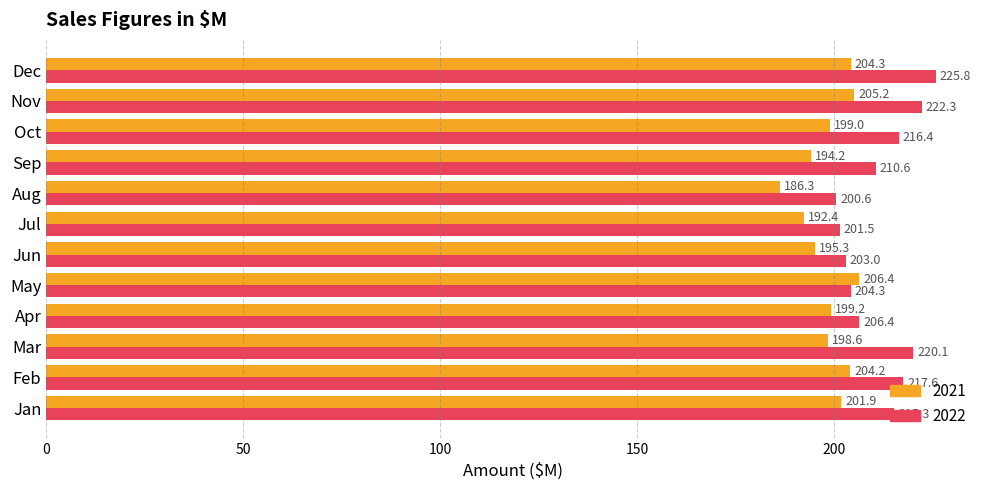

Which category has the highest value in the 2021 series?

May